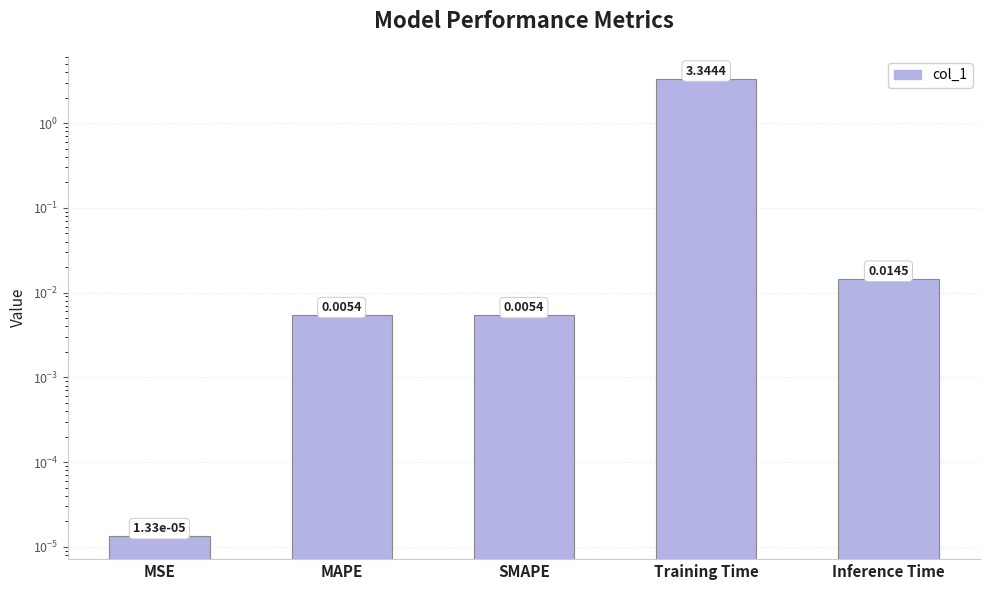

What is the average value?

0.7